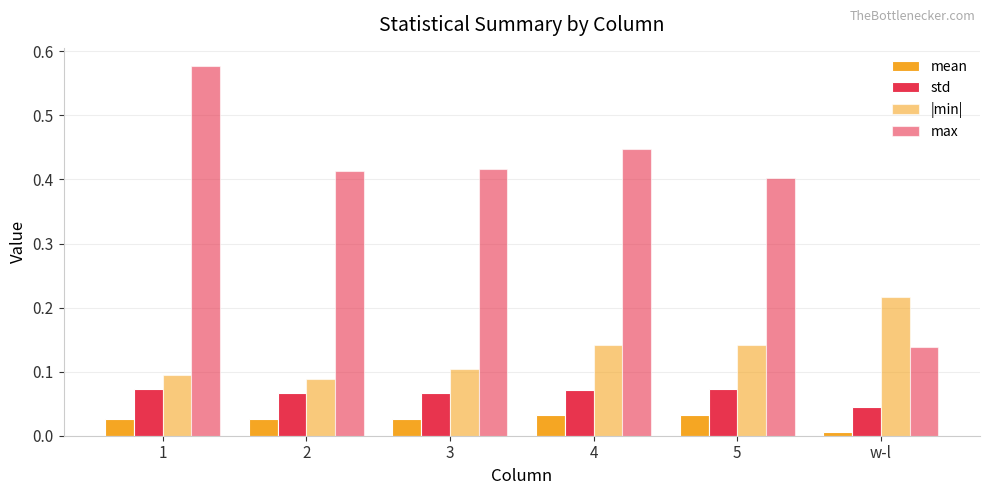

What is the label of the 4th bar from the right?

3